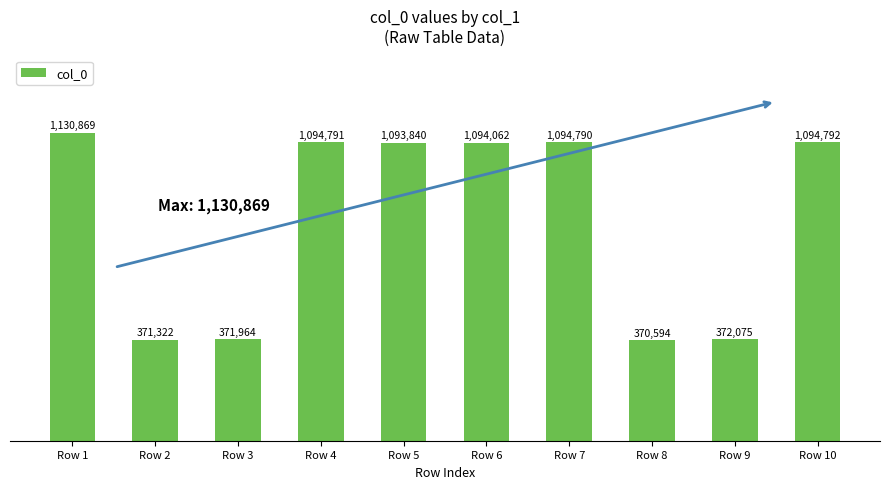

What is the sum of the values at Row 9 and Row 8?

742669